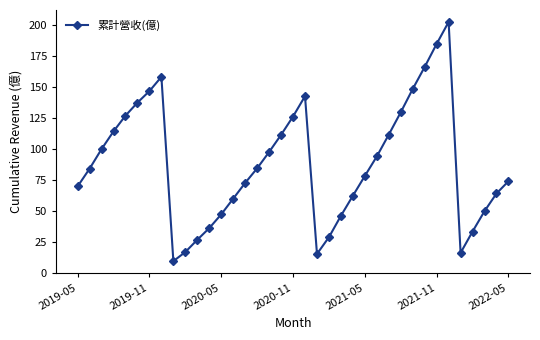

What is the value of the 2nd point from the left?

84.4